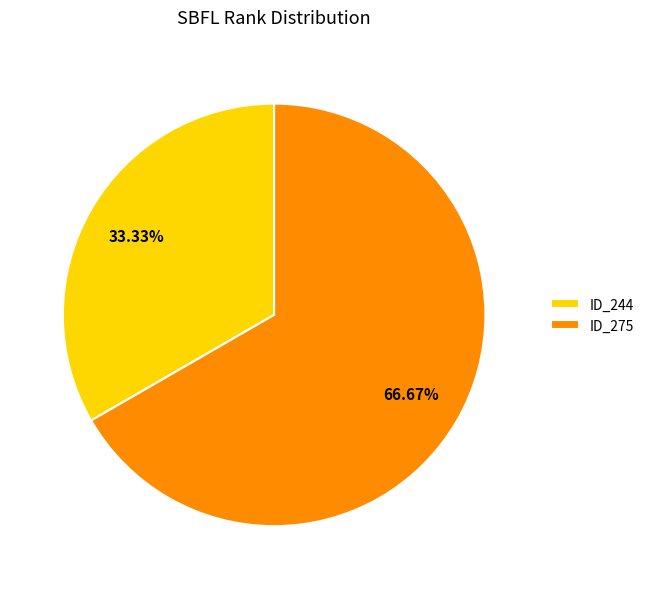

Is the sum of ID_244 and ID_275 greater than half?

Yes